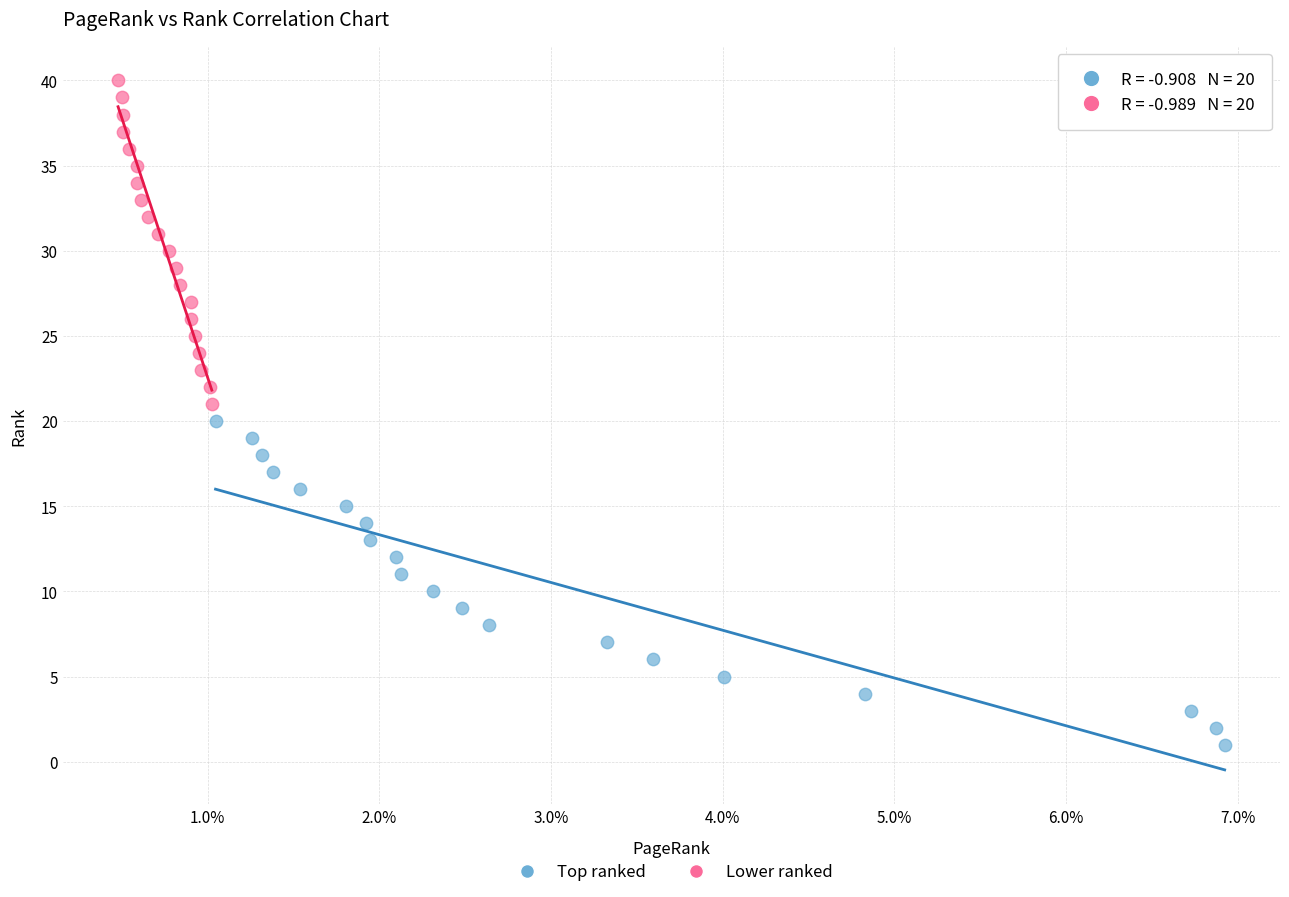

What are all the series names shown in the legend?

Top ranked, Lower ranked